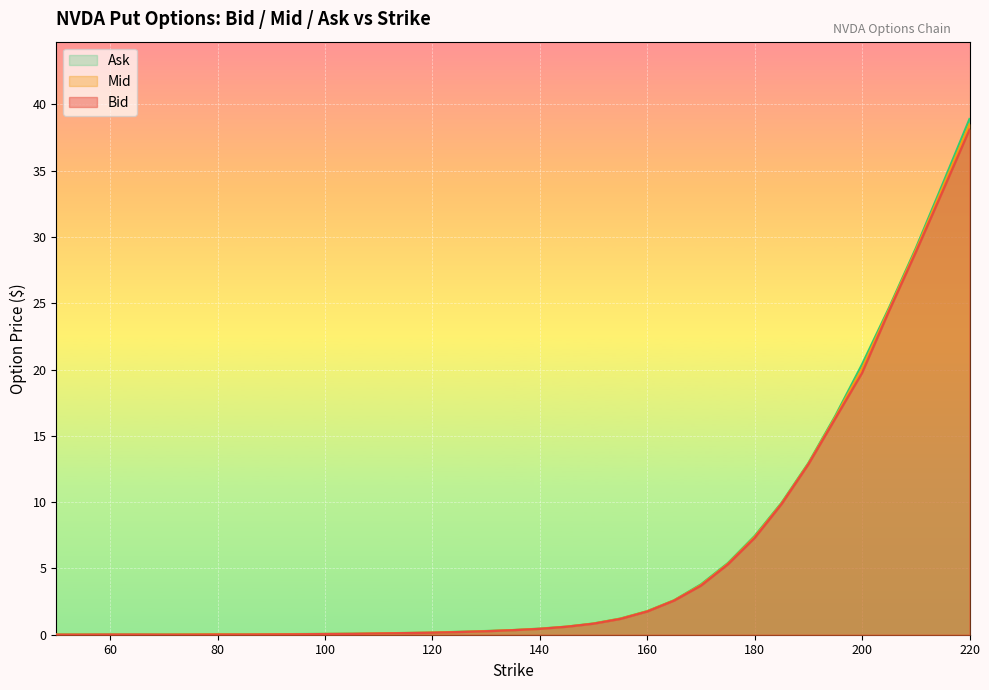

Which series has the largest total across all categories?

Ask